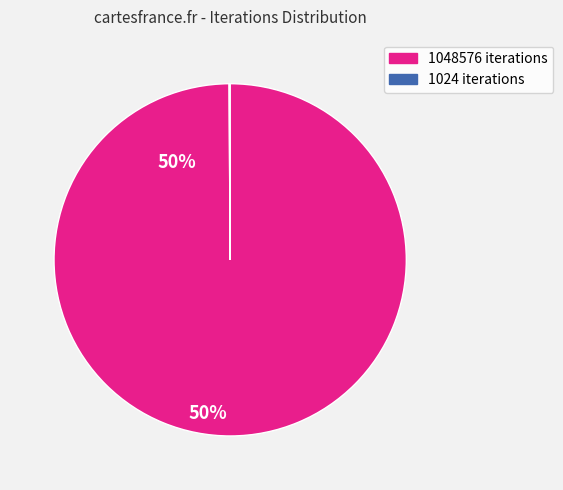

Which category has the biggest portion of the pie?

1048576